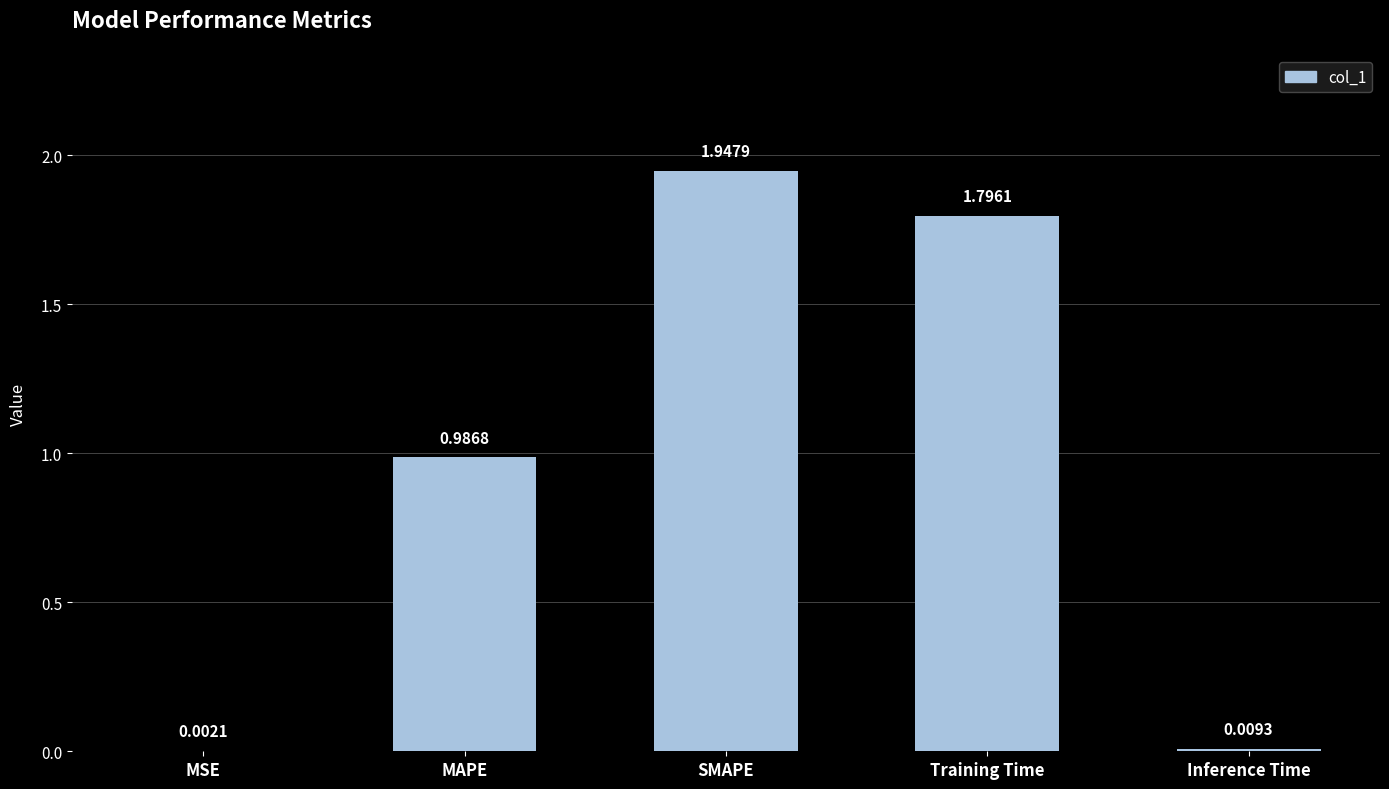

How many distinct data groups are displayed?

1